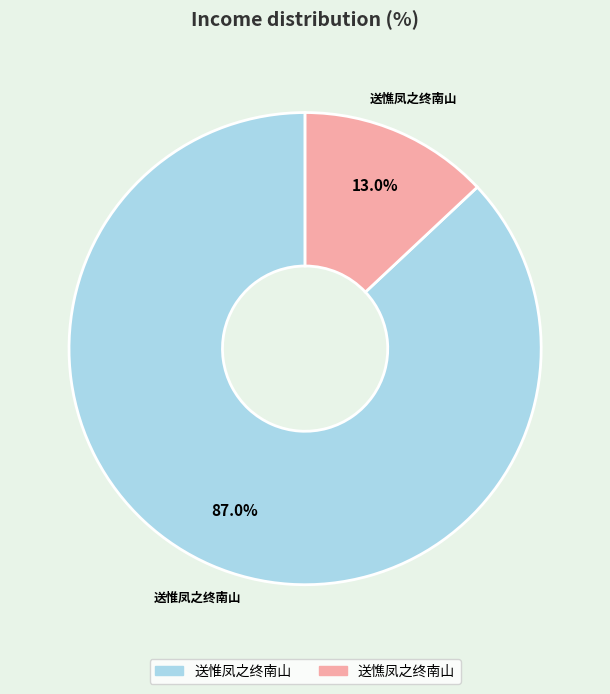

Rank the categories by value from highest to lowest.

送惟凤之终南山, 送憔凤之终南山